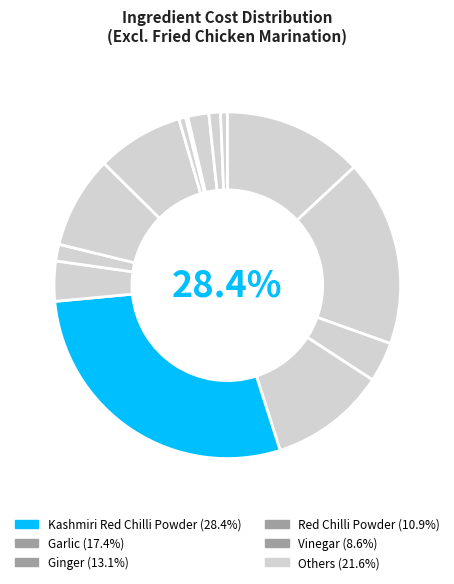

To the nearest percent, what is the difference between the largest and smallest slice percentages?

28%